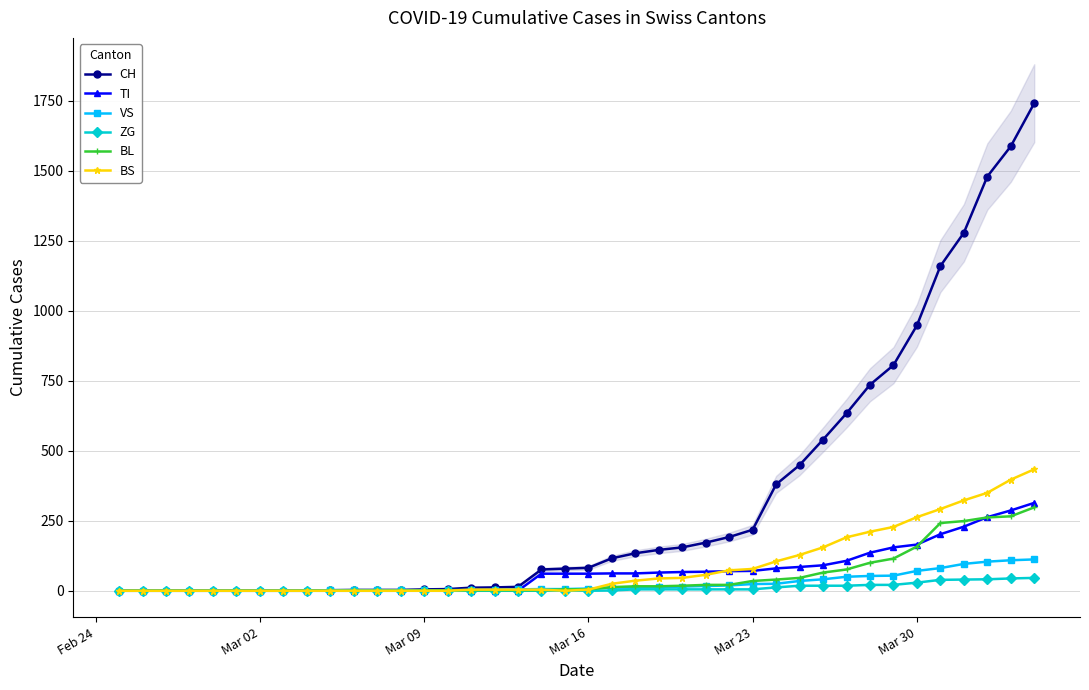

Reading right to left, extract all data points from this chart.

CH: 1742	1588	1480	1279	1160	948	806	736	634	540	449	380	218	192	172	155	146	134	116	82	79	76	14	12	11	6	5	3	3	3	2	0	0	0	0	0	0	0	0	0
TI: 314	287	263	229	202	165	155	136	107	91	85	80	71	70	68	67	65	62	62	61	61	61	0	0	0	0	0	0	0	0	0	0	0	0	0	0	0	0	0	0
VS: 112	109	104	96	81	71	54	53	50	41	35	25	24	19	17	15	12	11	11	8	6	6	5	3	3	2	2	2	2	2	2	0	0	0	0	0	0	0	0	0
ZG: 46	44	41	40	39	29	21	21	18	18	18	12	5	5	5	5	5	5	1	0	0	0	0	0	0	0	0	0	0	0	0	0	0	0	0	0	0	0	0	0
BL: 298	266	262	249	242	158	115	100	76	65	46	40	35	21	21	18	16	16	13	5	5	2	2	2	2	2	1	0	0	0	0	0	0	0	0	0	0	0	0	0
BS: 434	397	350	323	292	263	228	211	191	155	128	105	78	73	57	46	44	36	25	4	0	4	4	4	4	0	0	0	0	0	0	0	0	0	0	0	0	0	0	0